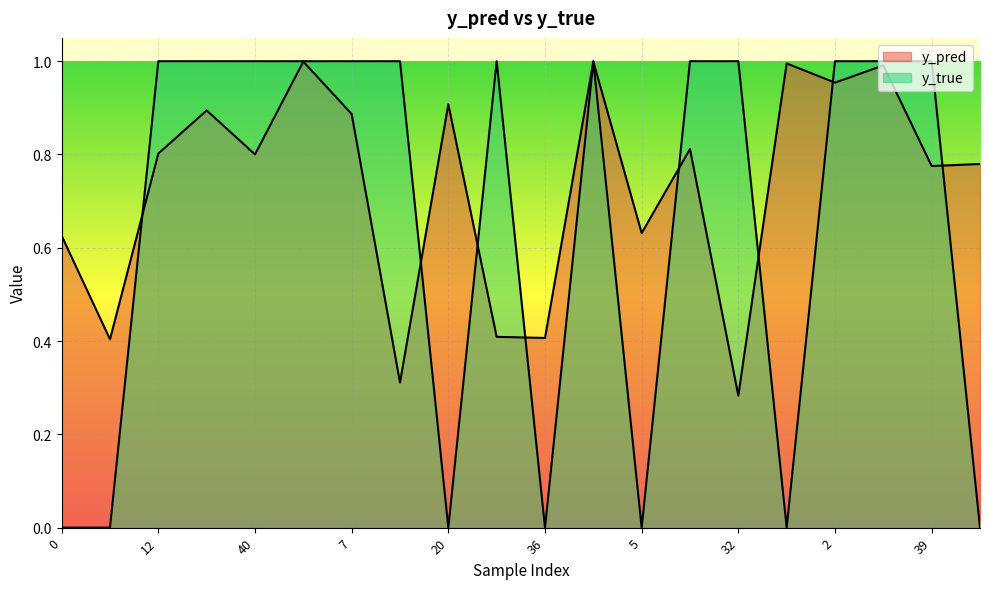

Where is y_pred nearest to the value 0?

32